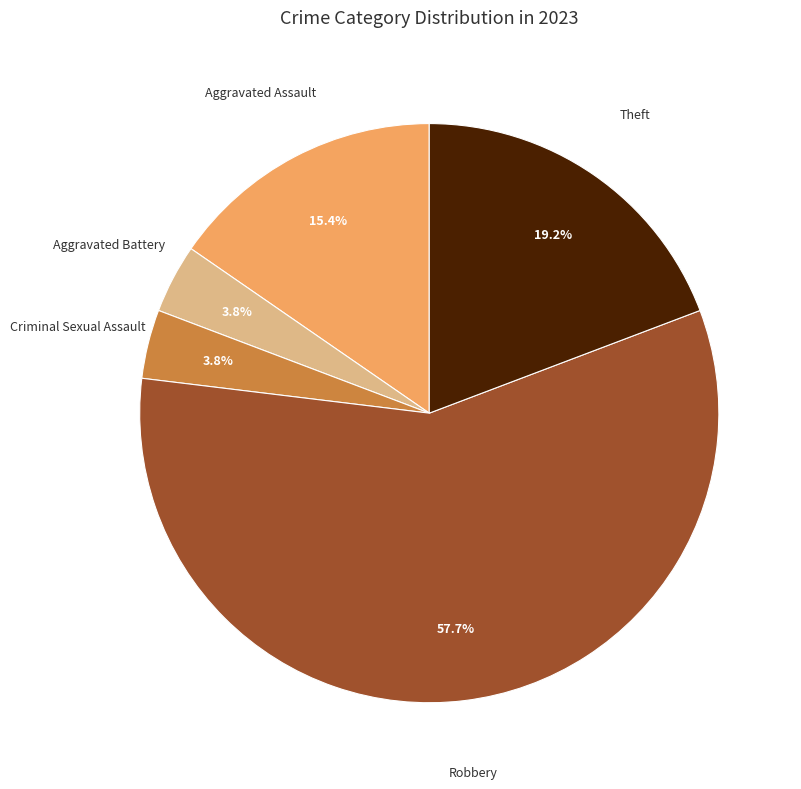

Is there any slice that represents more than half of the pie?

Yes